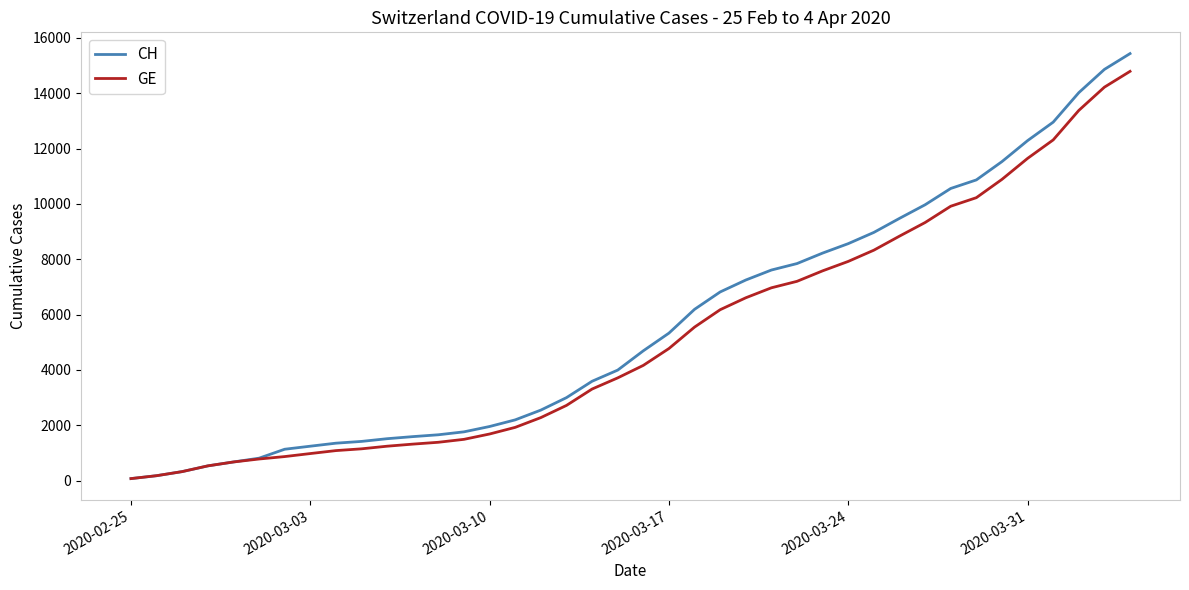

What is the highest value of the GE series?

14791